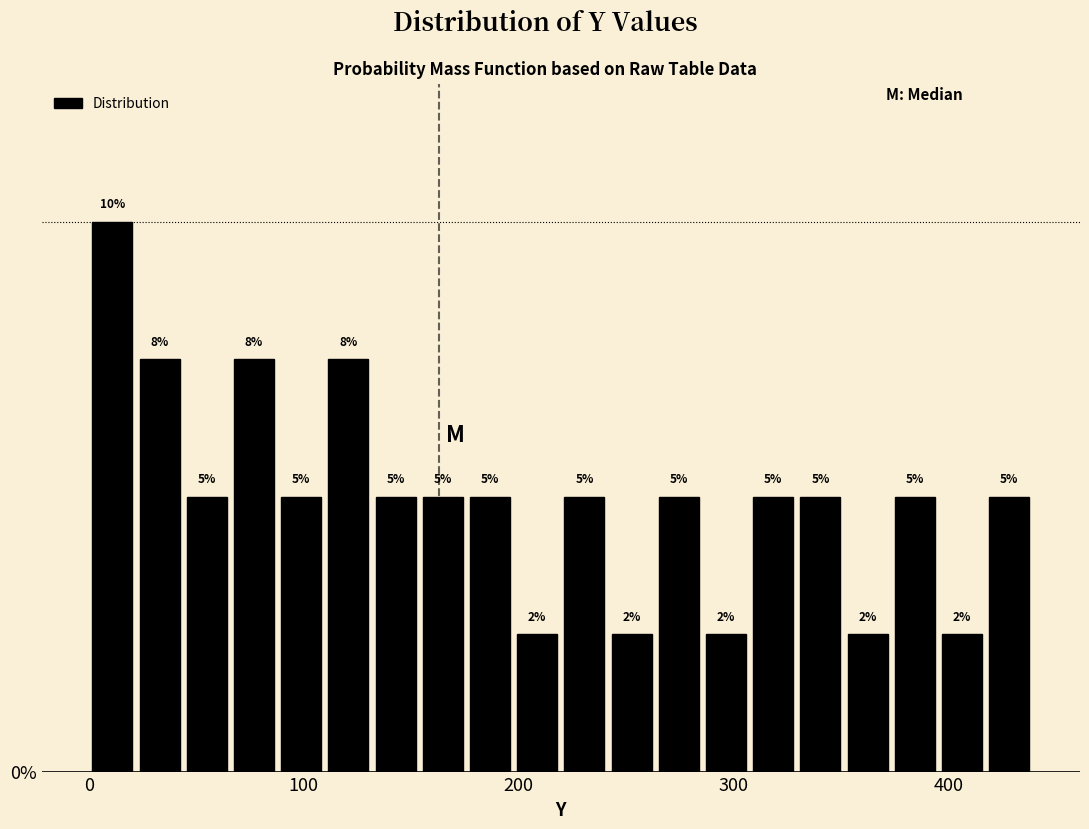

Around what value on the x-axis is the tallest bar? Give the approximate position of its centre, as read against the axis.

10